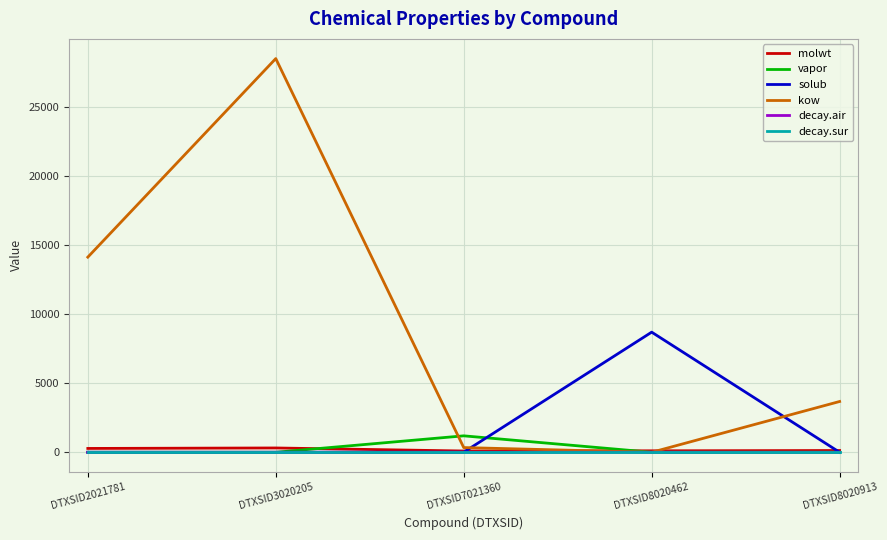

What is the greatest value displayed?

28524.6